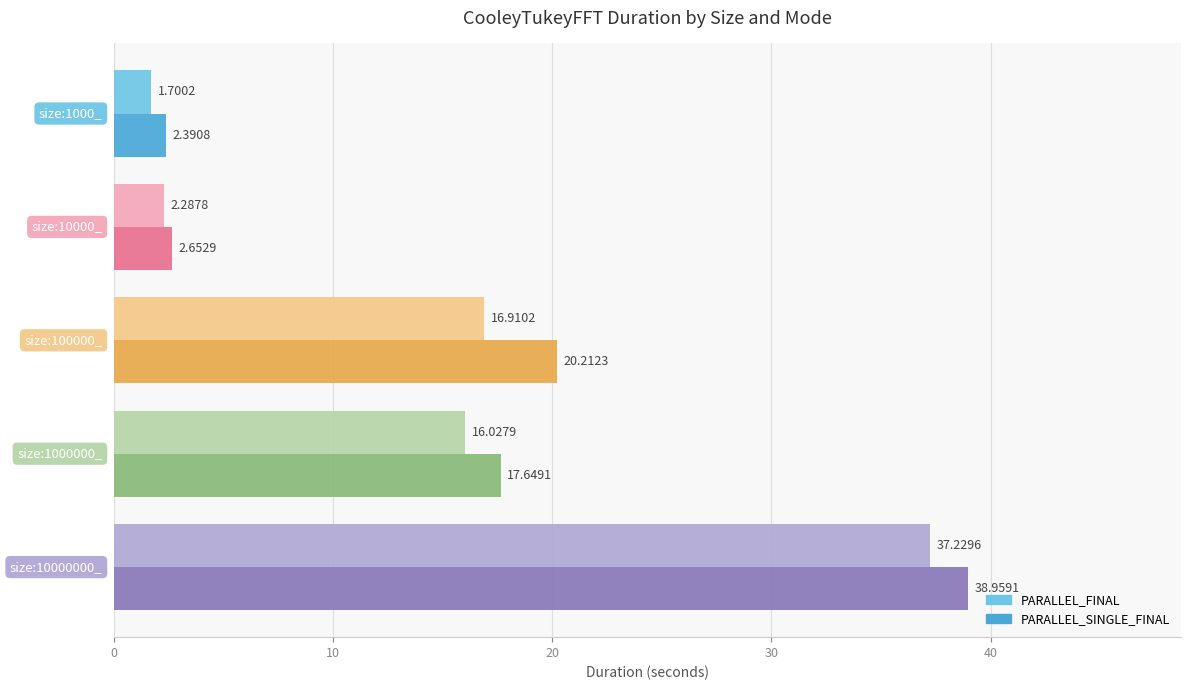

Which series has the largest total across all categories?

PARALLEL_SINGLE_FINAL